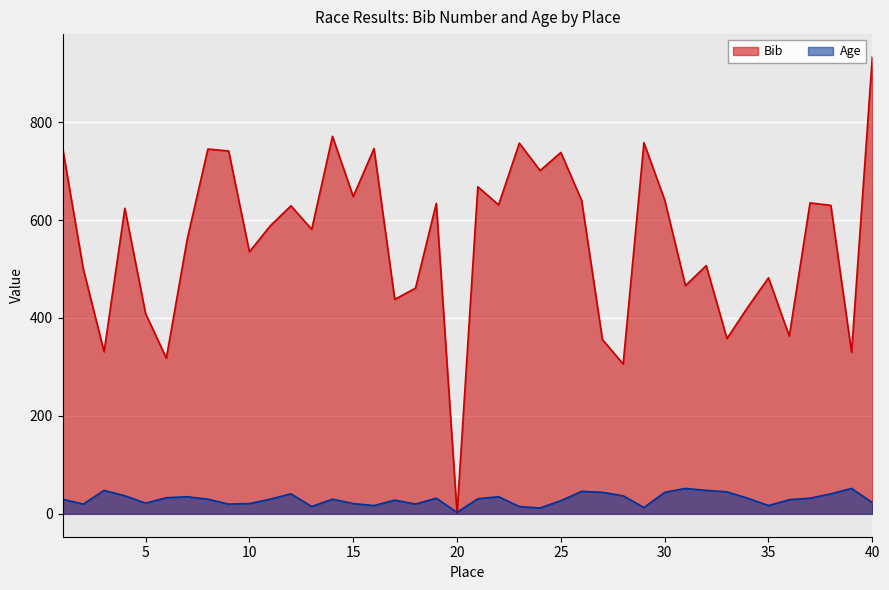

Between 10 and 33, which is larger?

10